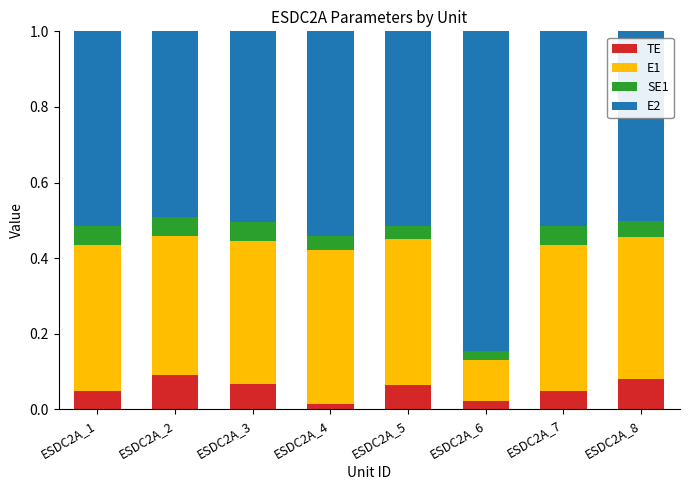

How many TE values are between 0 and 1?

8